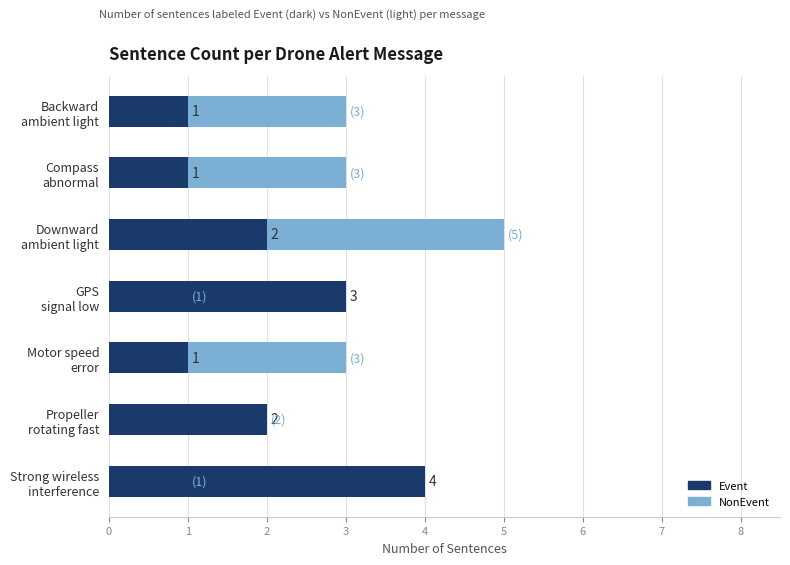

The value of Event at 4 is 2. True or false?

False